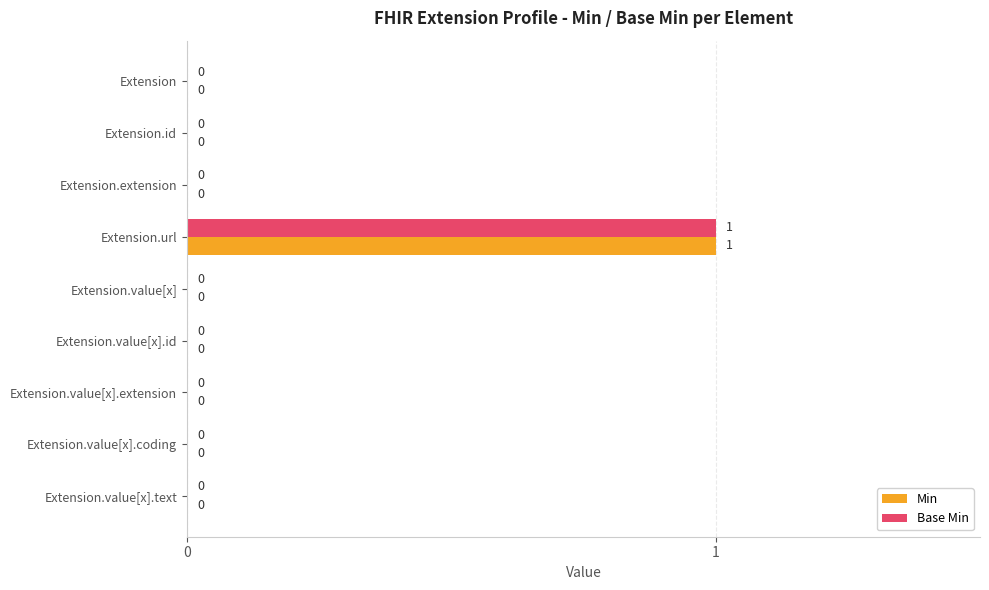

The Base Min series shows 0 at Extension.value[x]. True or false?

True